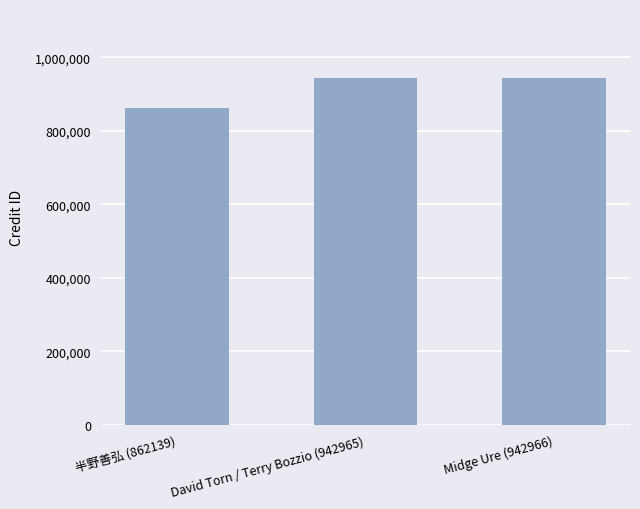

What is the value of the 3rd bar from the left?

942966